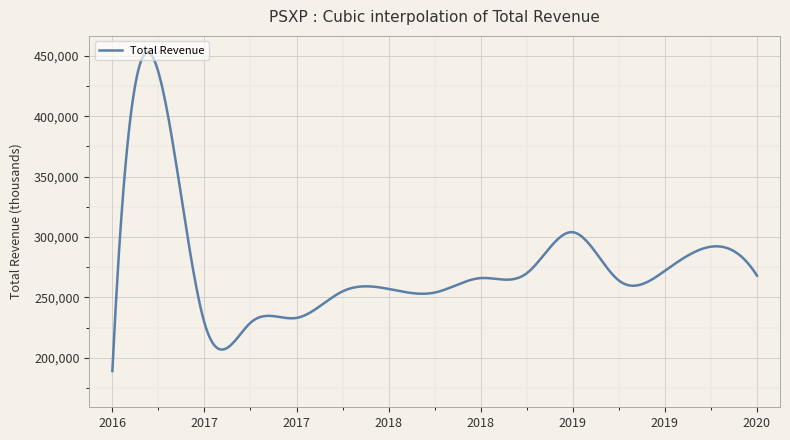

What is the maximum value shown in the chart?

453056.5